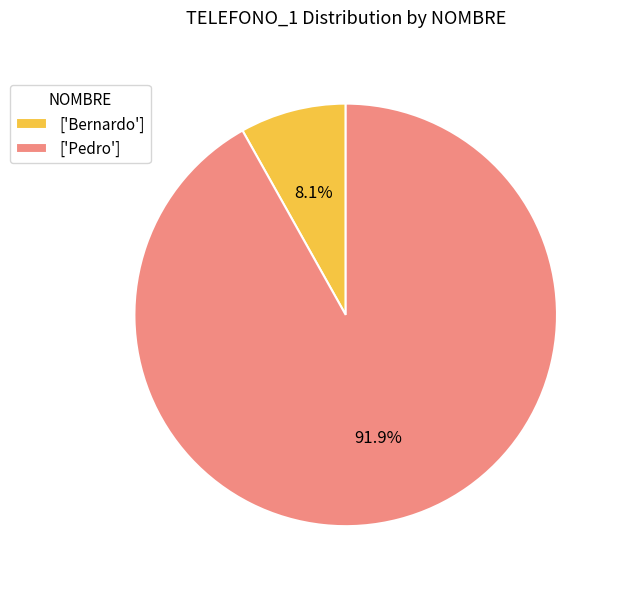

What is the largest slice in the pie chart?

['Pedro']